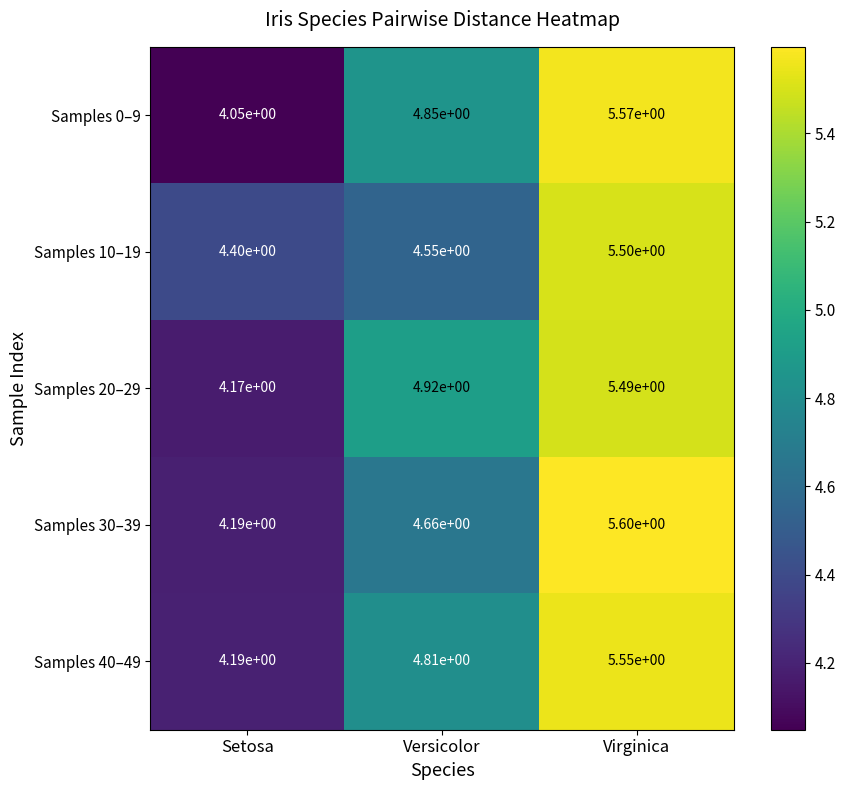

Rank the series by their maximum value, from highest to lowest.

Samples 30–39, Samples 0–9, Samples 40–49, Samples 10–19, Samples 20–29